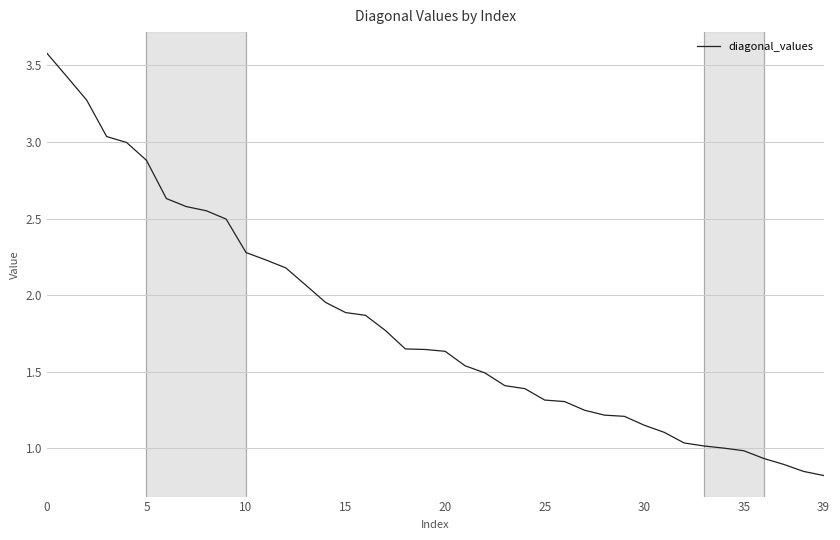

What is the label of the 24th point from the left?

23